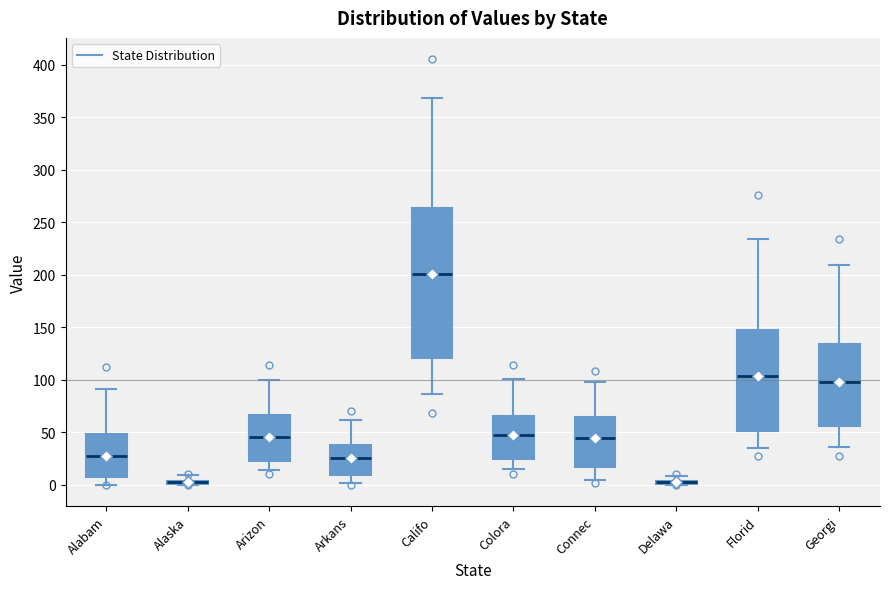

Where is the upper edge of the box for Califo on the y-axis? The values are not printed on the chart, so give them approximately, as read against the axis.

265